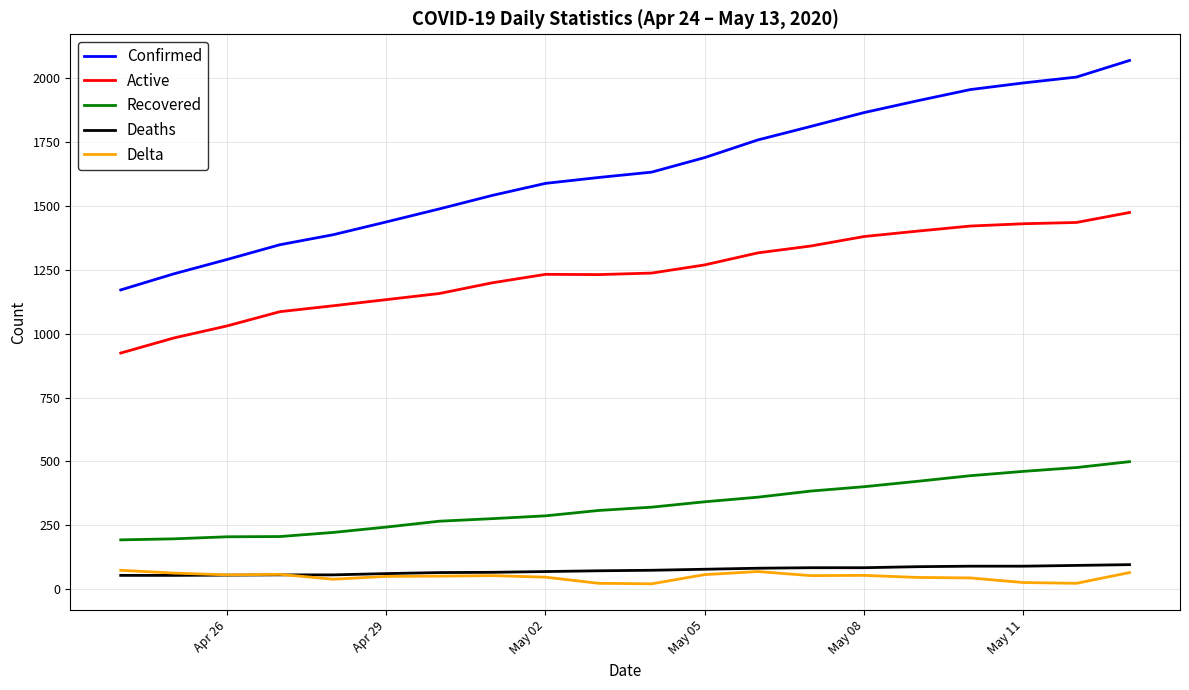

What is the greatest value displayed?

2069